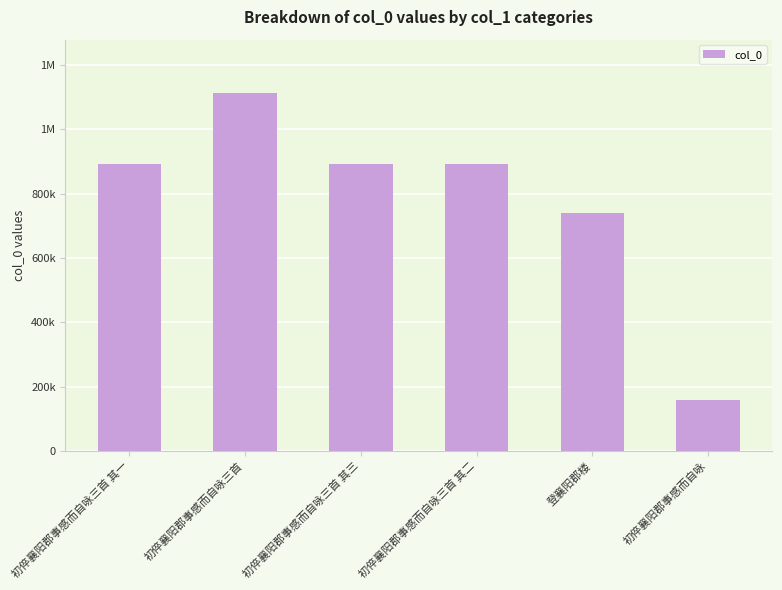

What is the value of the 3rd bar from the left?

893825